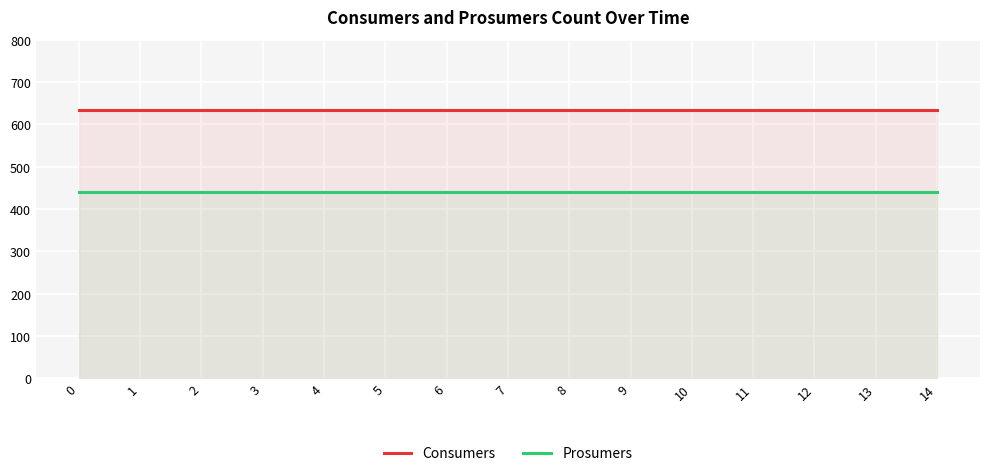

What are all the series names shown in the legend?

Consumers, Prosumers